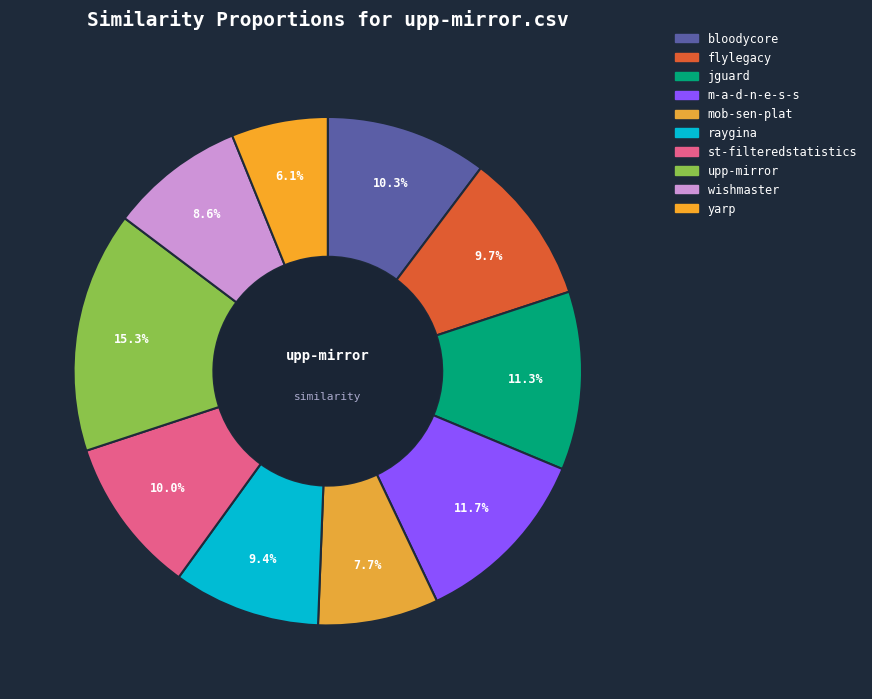

Count the number of slices in the pie.

10